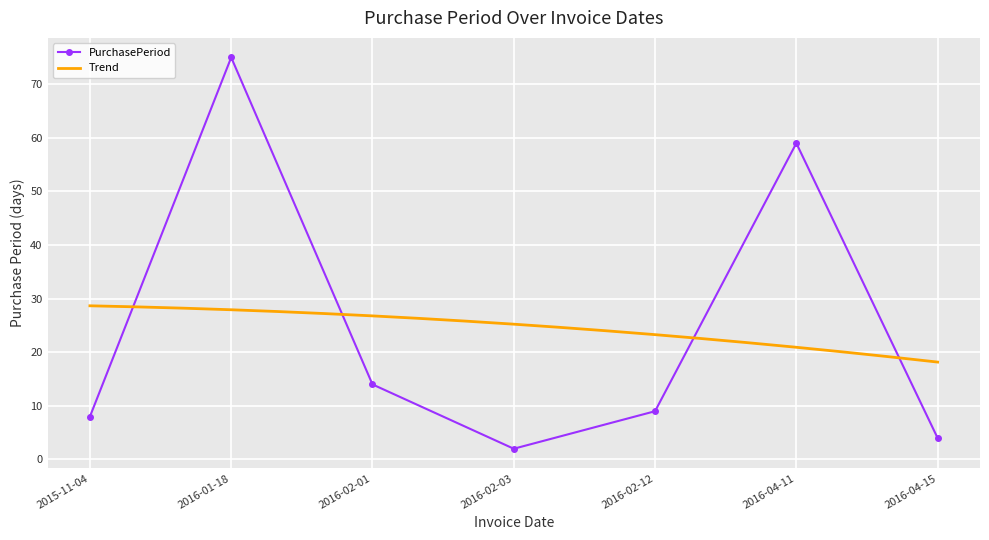

Reading right to left, transcribe all the data shown in this chart.

2016-04-15=4	2016-04-11=59	2016-02-12=9	2016-02-03=2	2016-02-01=14	2016-01-18=75	2015-11-04=8